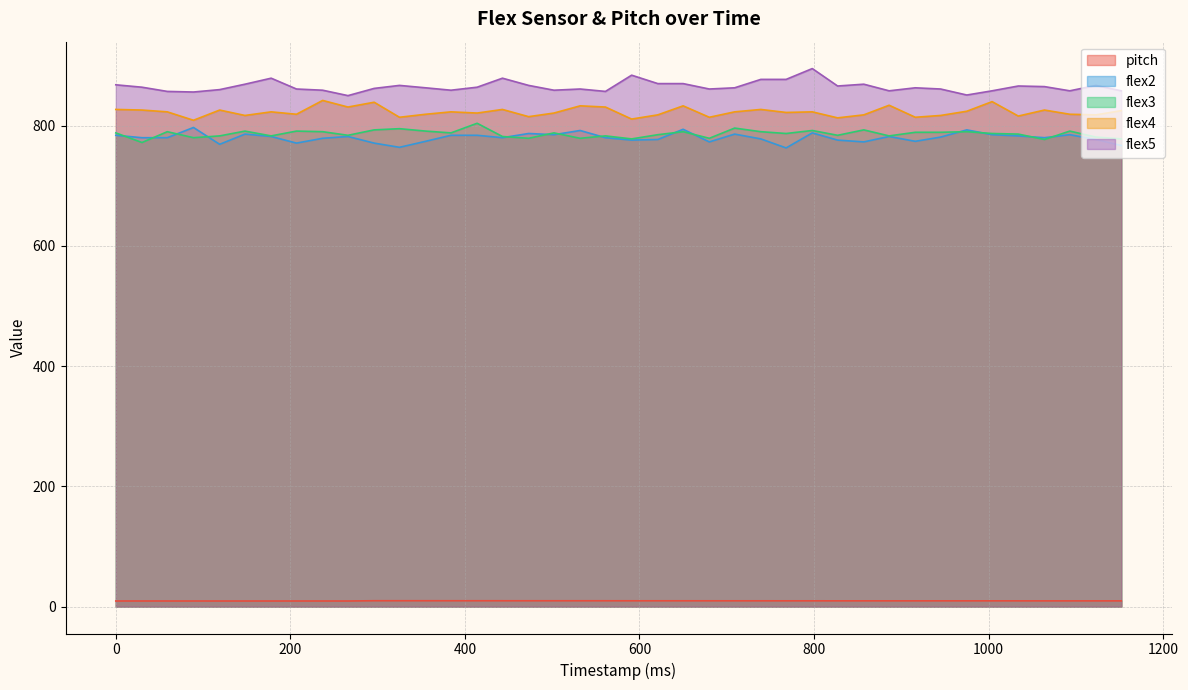

Reading left to right, extract all data points from this chart.

pitch: 9.3	9.3	9.3	9.3	9.3	9.3	9.3	9.3	9.3	9.3	9.8	9.8	9.8	9.7	9.7	9.7	9.7	9.7	9.7	9.7	9.7	9.7	9.7	9.6	9.6	9.6	9.6	9.6	9.6	9.6	9.6	9.6	9.6	9.6	9.6	9.6	9.5	9.5	9.5	9.5
flex2: 784.0	780.0	780.0	797.0	769.0	786.0	782.0	771.0	779.0	782.0	771.0	764.0	774.0	784.0	784.0	780.0	787.0	785.0	792.0	780.0	776.0	777.0	794.0	773.0	786.0	778.0	763.0	788.0	776.0	773.0	782.0	774.0	781.0	793.0	785.0	783.0	780.0	785.0	777.0	767.0
flex3: 788.0	772.0	790.0	780.0	783.0	791.0	783.0	791.0	790.0	784.0	793.0	795.0	791.0	788.0	804.0	782.0	779.0	788.0	779.0	783.0	778.0	785.0	790.0	779.0	796.0	790.0	787.0	792.0	784.0	793.0	783.0	789.0	789.0	790.0	787.0	786.0	777.0	791.0	781.0	778.0
flex4: 827.0	826.0	823.0	809.0	826.0	817.0	823.0	819.0	842.0	831.0	839.0	814.0	819.0	823.0	821.0	827.0	815.0	821.0	833.0	831.0	811.0	818.0	833.0	814.0	823.0	827.0	822.0	823.0	813.0	818.0	834.0	814.0	817.0	824.0	840.0	816.0	826.0	819.0	818.0	825.0
flex5: 868.0	864.0	857.0	856.0	860.0	869.0	879.0	861.0	859.0	850.0	862.0	867.0	863.0	859.0	864.0	879.0	867.0	859.0	861.0	857.0	884.0	870.0	870.0	861.0	863.0	877.0	877.0	895.0	866.0	869.0	858.0	863.0	861.0	851.0	858.0	866.0	865.0	858.0	867.0	858.0